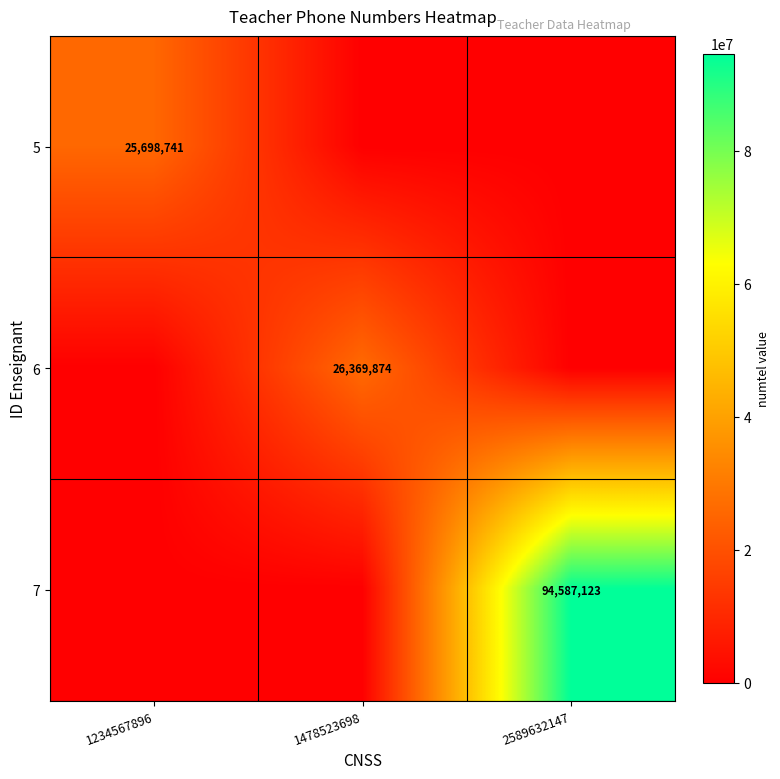

At how many categories does at least one series exceed 56333528?

1